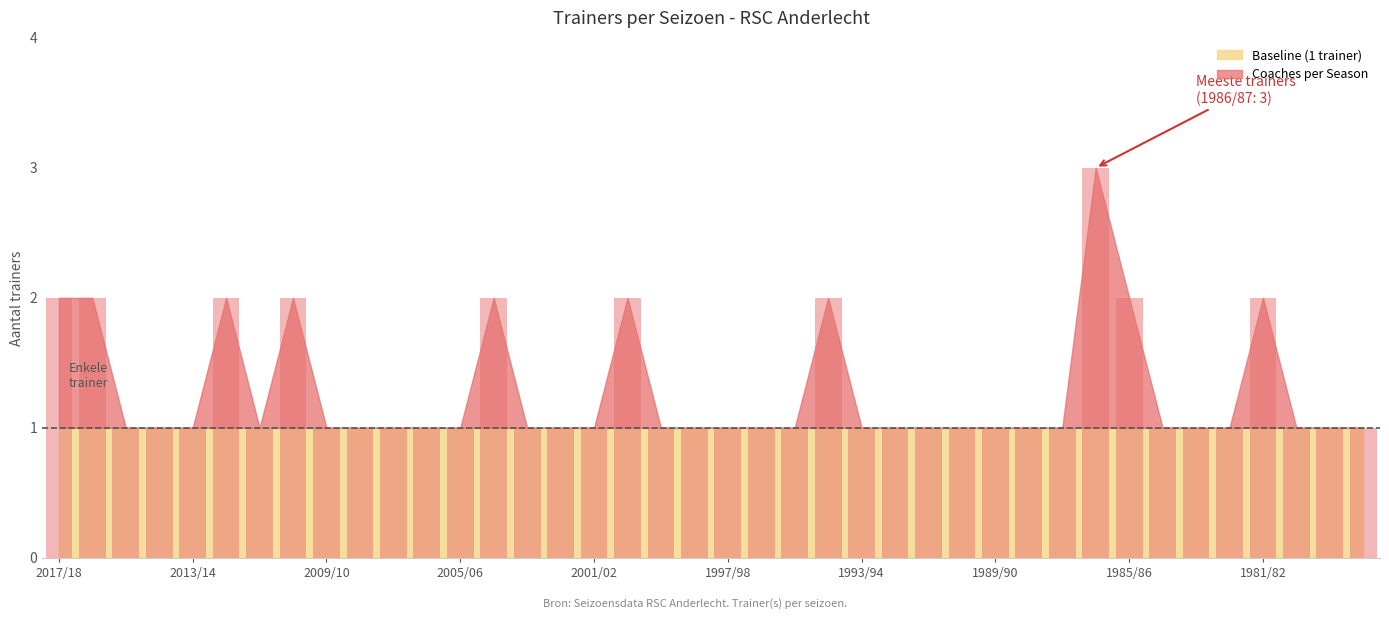

What is the value of the 38th bar from the left?

1